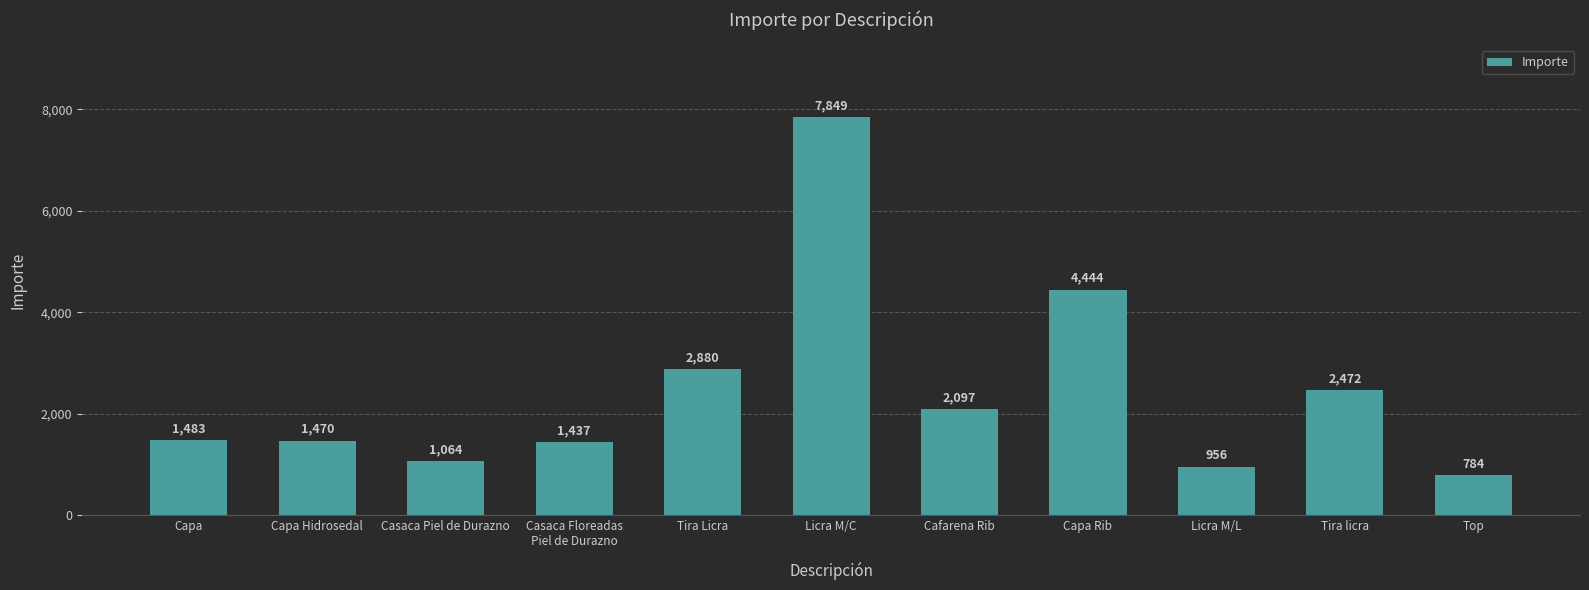

At which label is the value closest to 4316?

Capa Rib